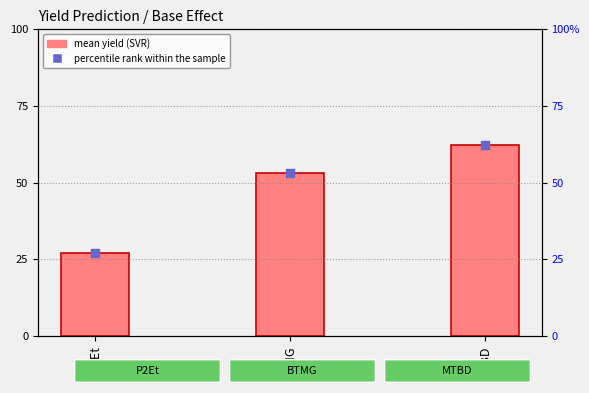

Which series has the largest total across all categories?

mean yield